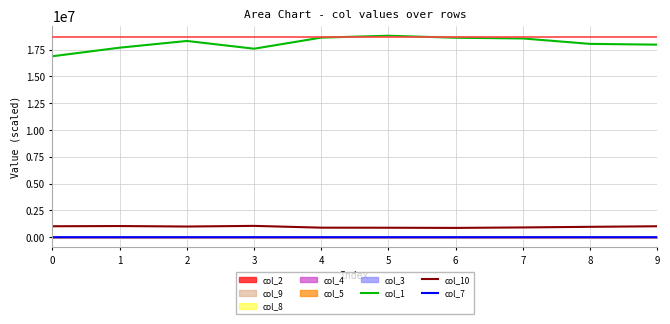

What is the value of the col_7 point at the 9th from the left?

79.3